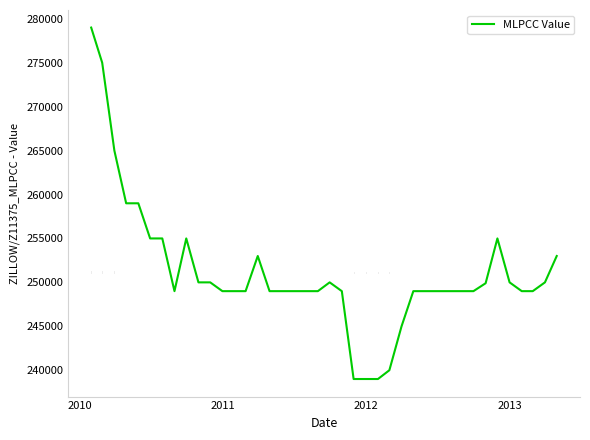

What is the difference between the maximum and minimum values?

40000.0